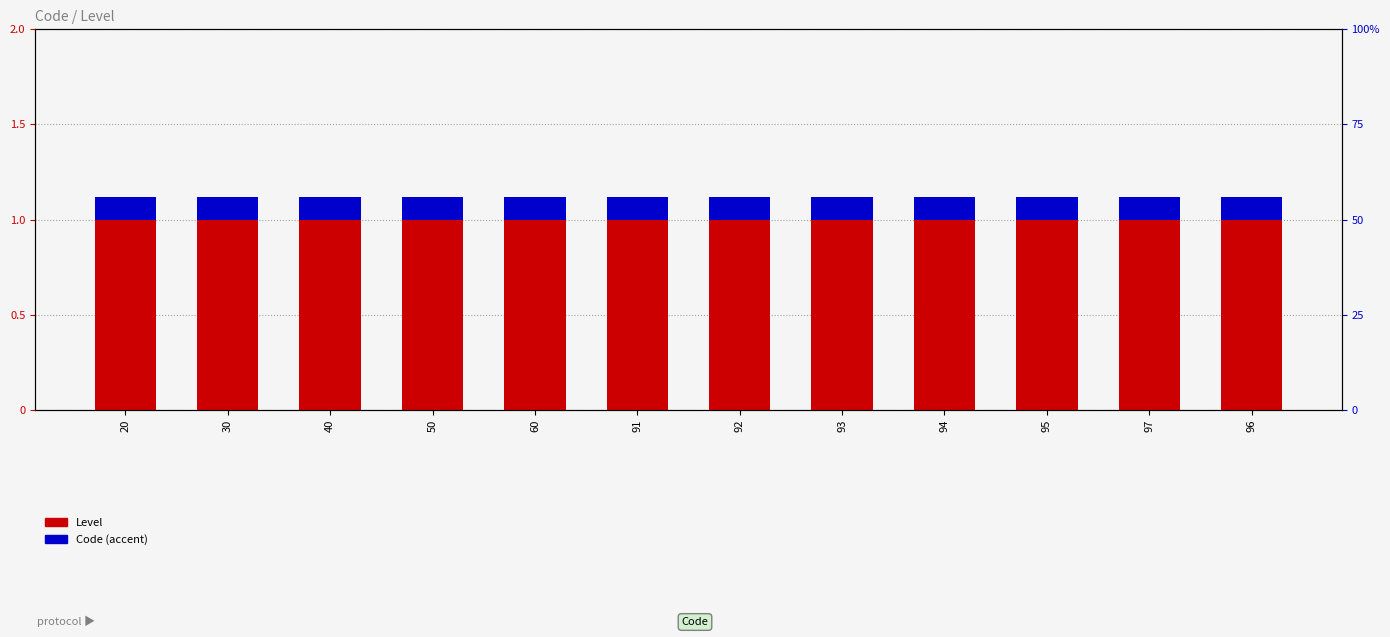

What are all the series names shown in the legend?

Level, Code (accent)